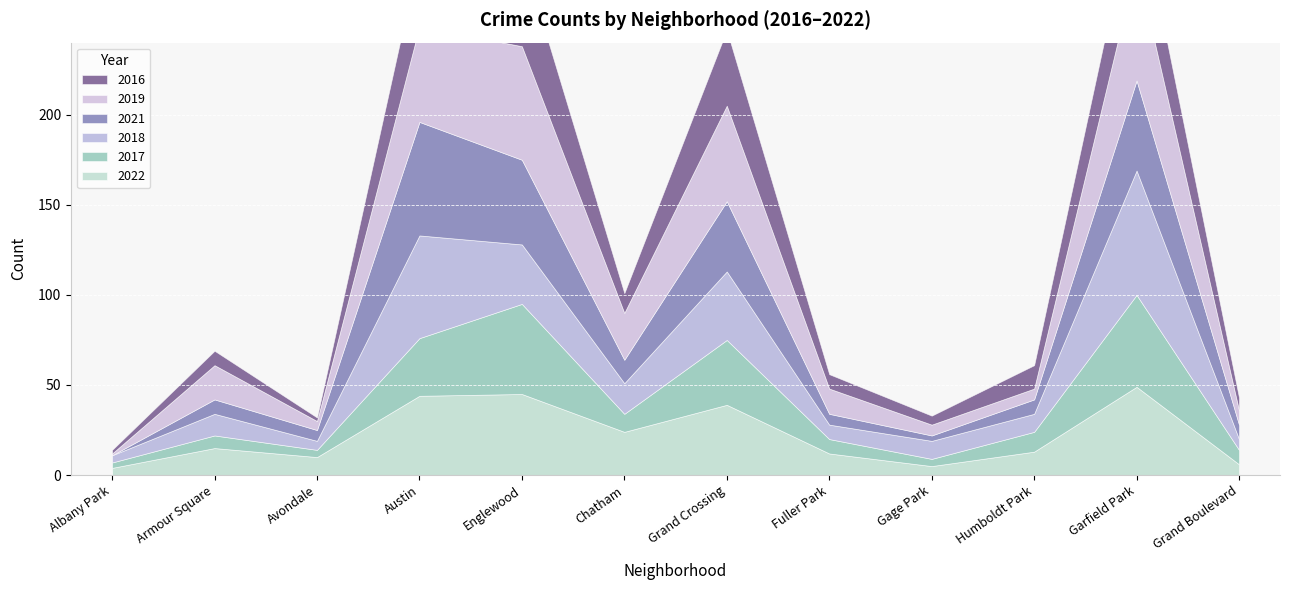

Rank the series at Grand Boulevard from highest to lowest value.

2017, 2021, 2019, 2016, 2022, 2018